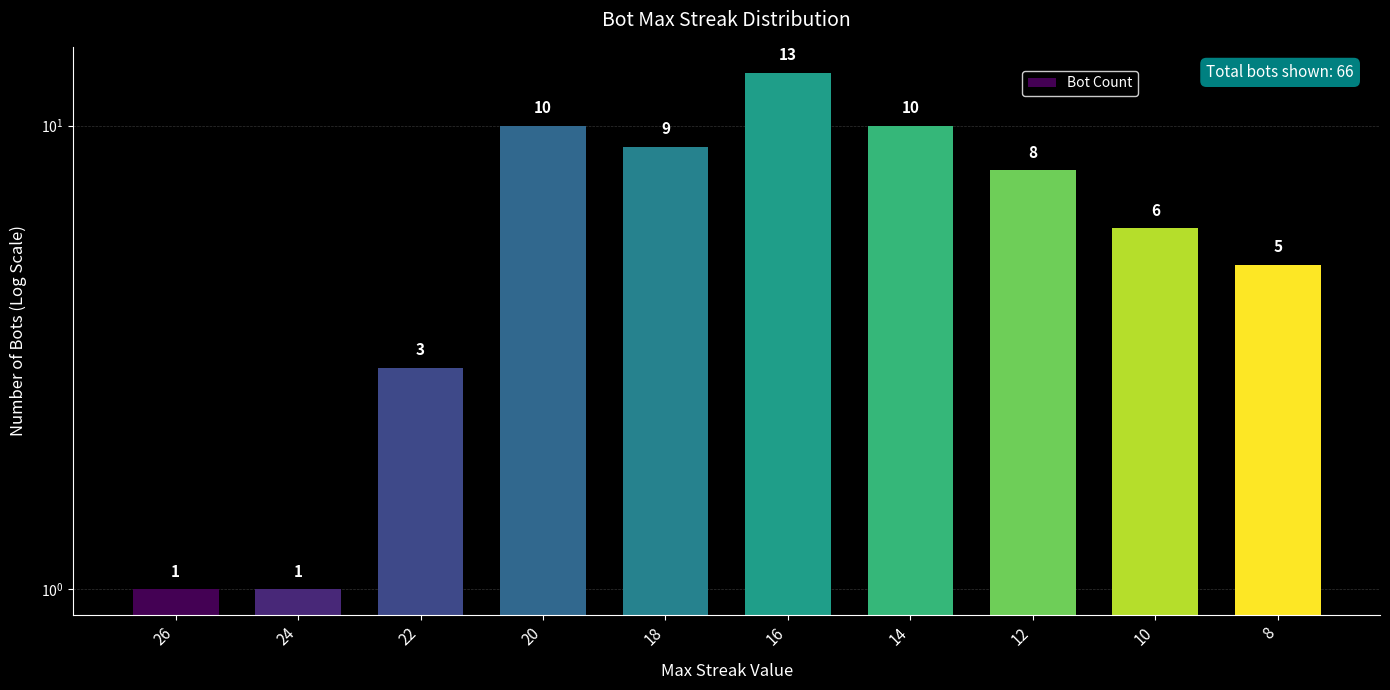

What is the value of the 5th bar from the left?

9